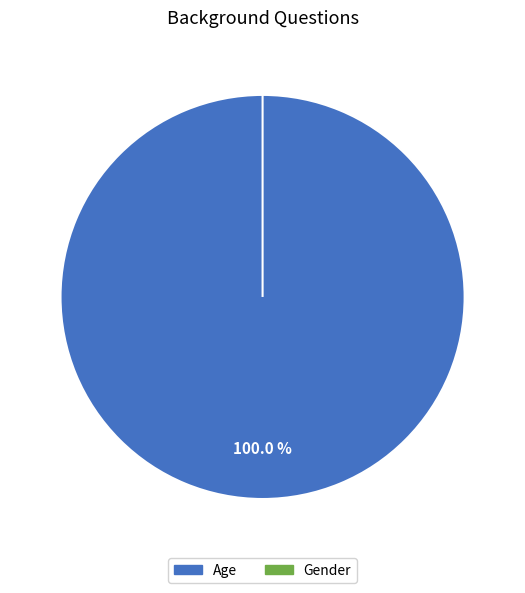

What is the largest slice in the pie chart?

Age